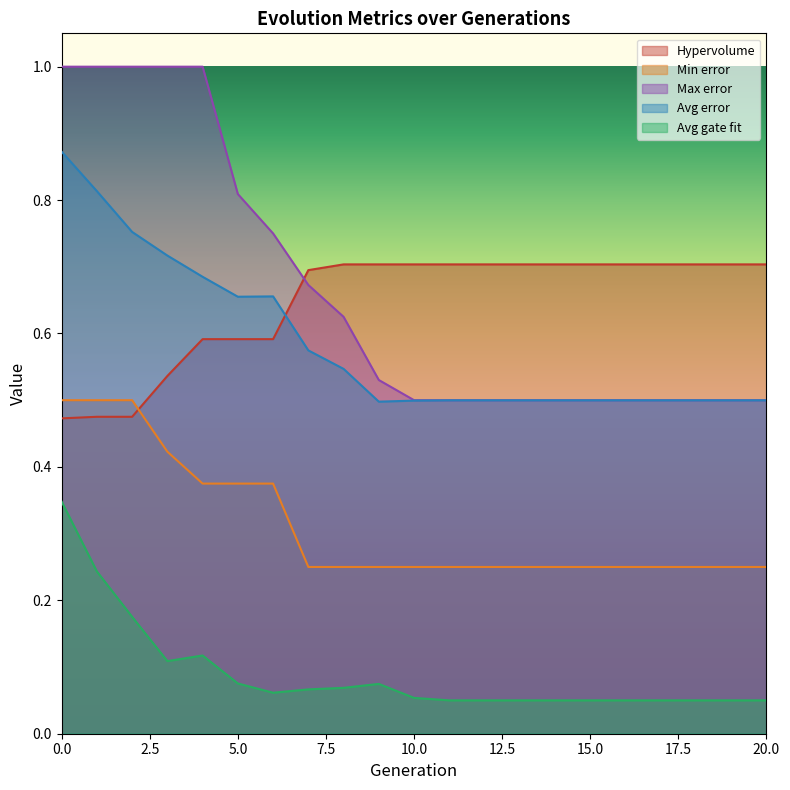

Is the value of Avg gate fit at 19 greater than the value of Avg error at 13?

No